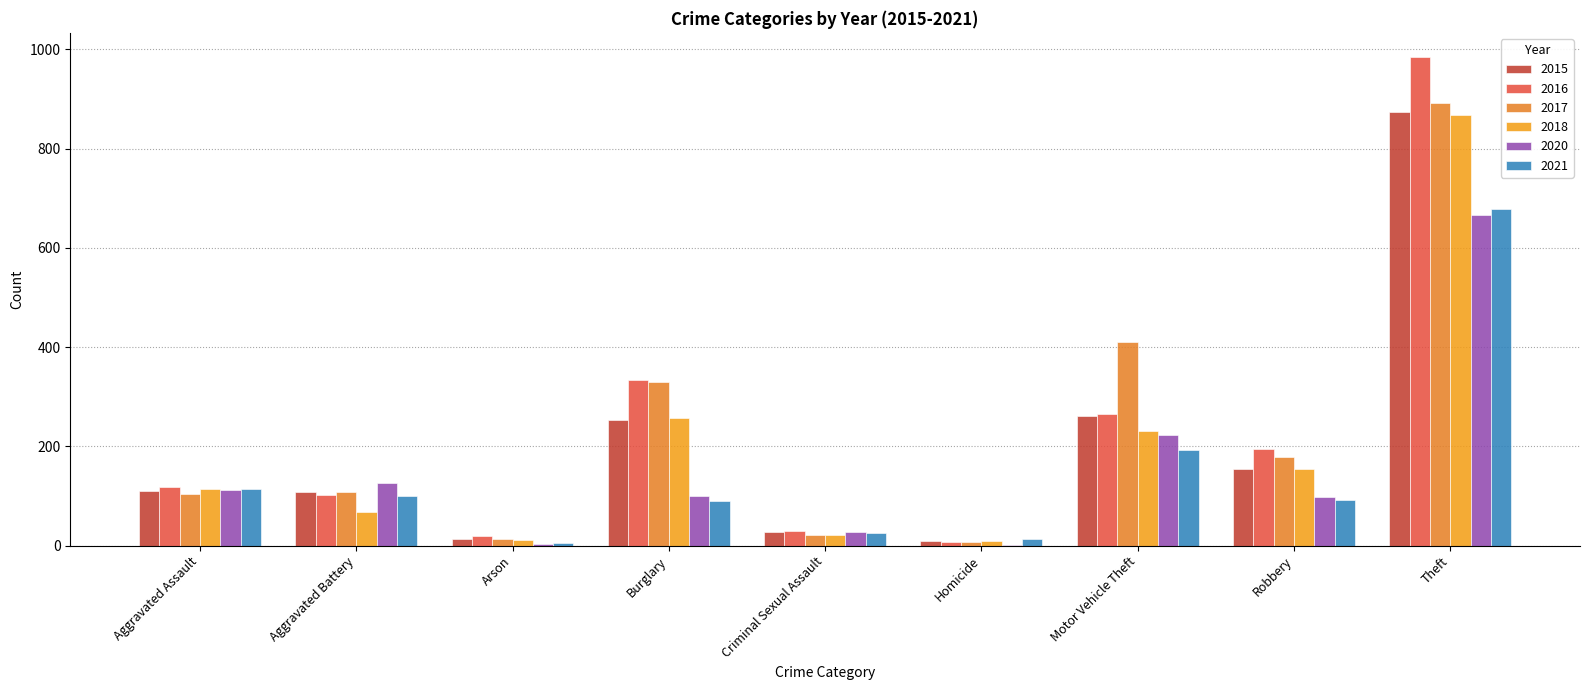

What is the difference between the 2020 values at Criminal Sexual Assault and Motor Vehicle Theft?

195